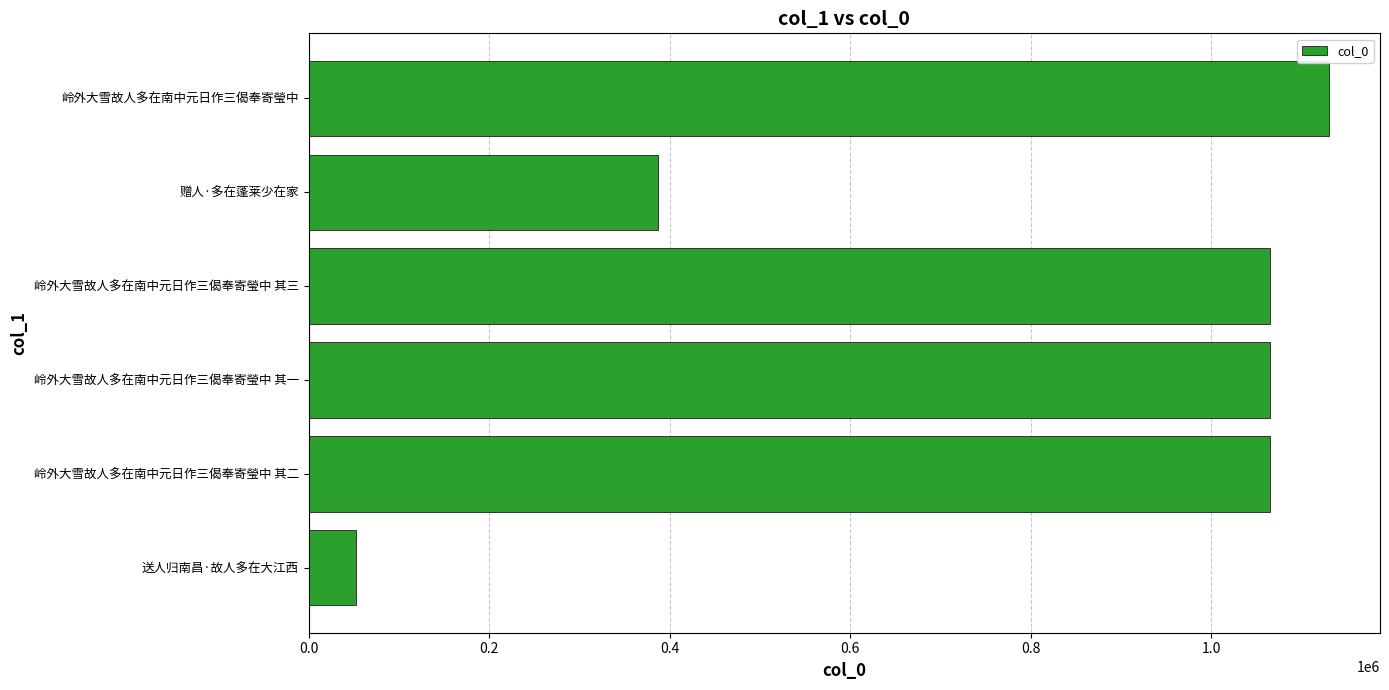

Which category has the lowest value across all series?

送人归南昌·故人多在大江西